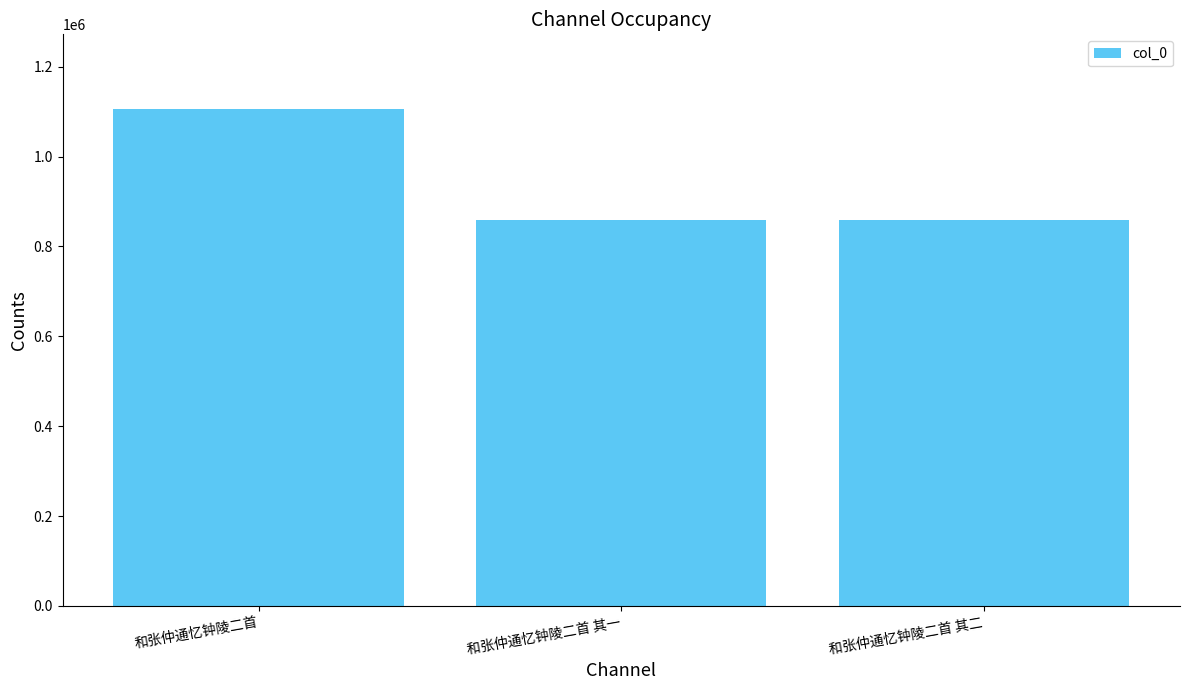

What is the label of the 2nd bar from the left?

和张仲通忆钟陵二首 其一